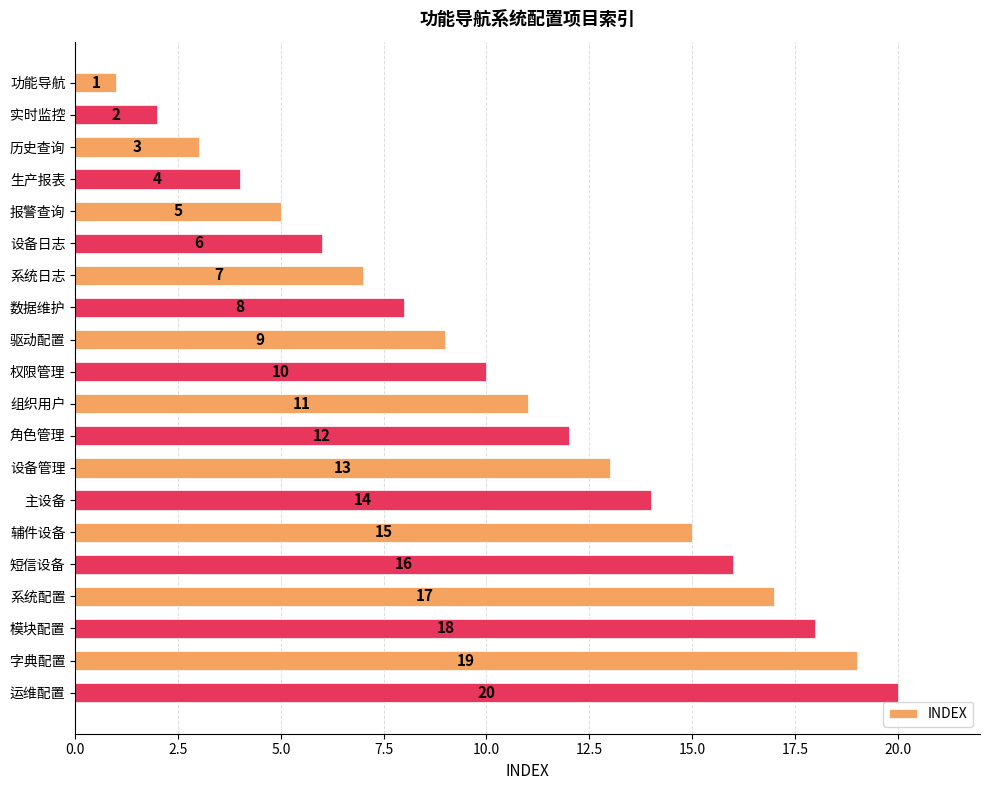

What is the sum of all values?

210